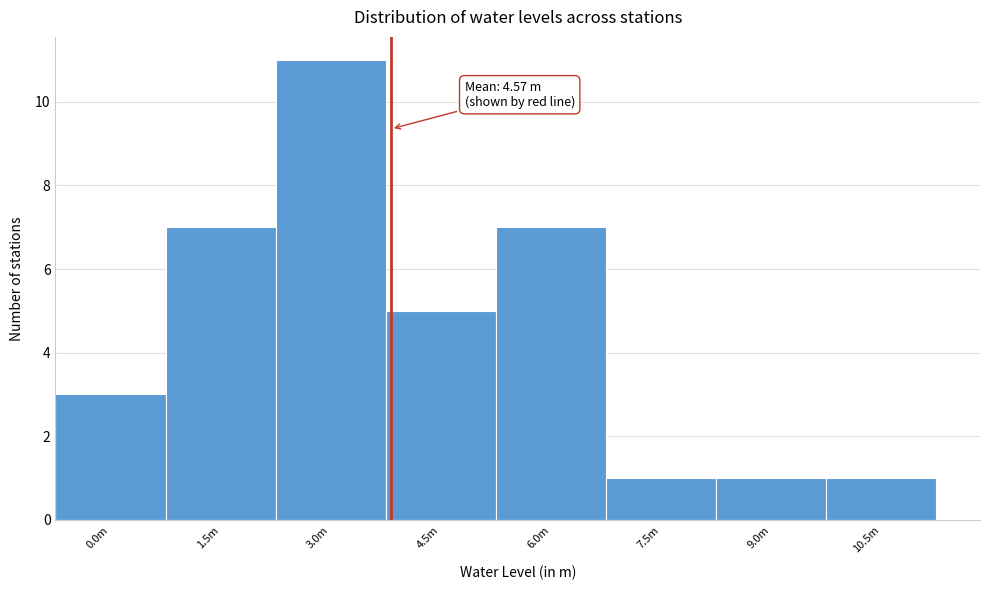

Reading left to right, what are all the values shown in this chart?

0.0m=3	1.5m=7	3.0m=11	4.5m=5	6.0m=7	7.5m=1	9.0m=1	10.5m=1